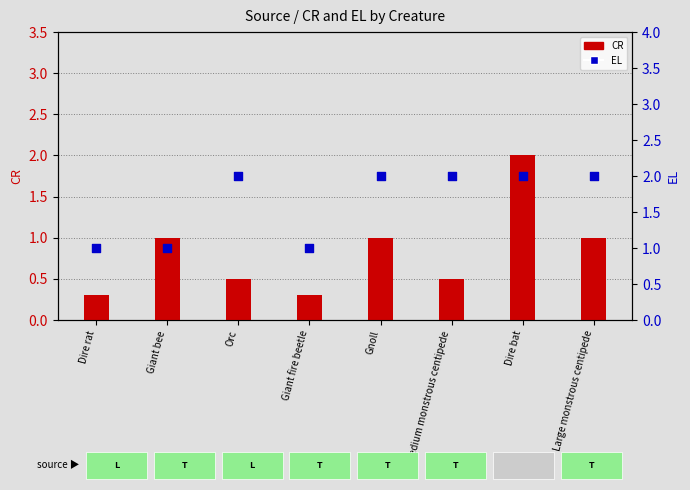

Which series reaches the maximum Y coordinate?

CR